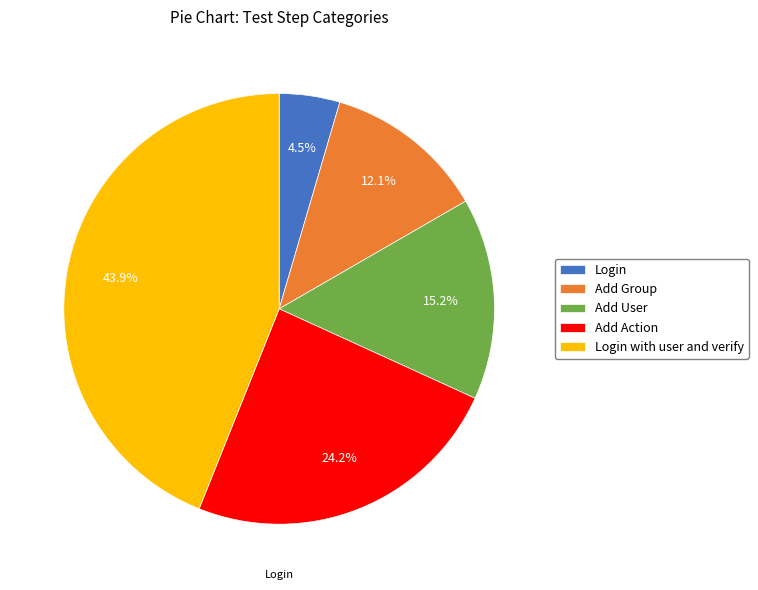

What percentage is NOT represented by Add Group?

87.9%